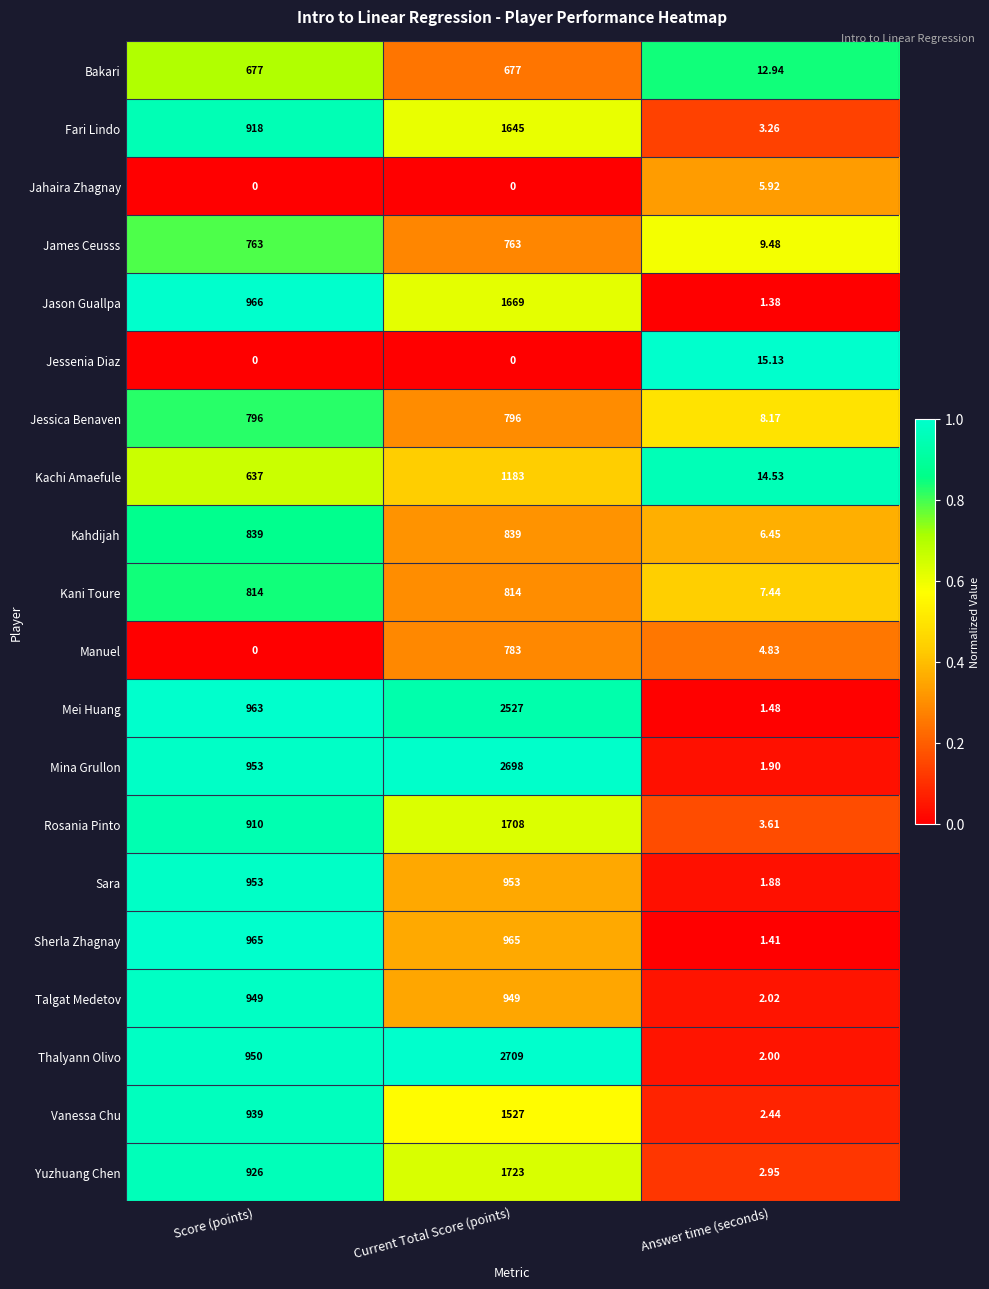

How many categories are shown in the chart?

3